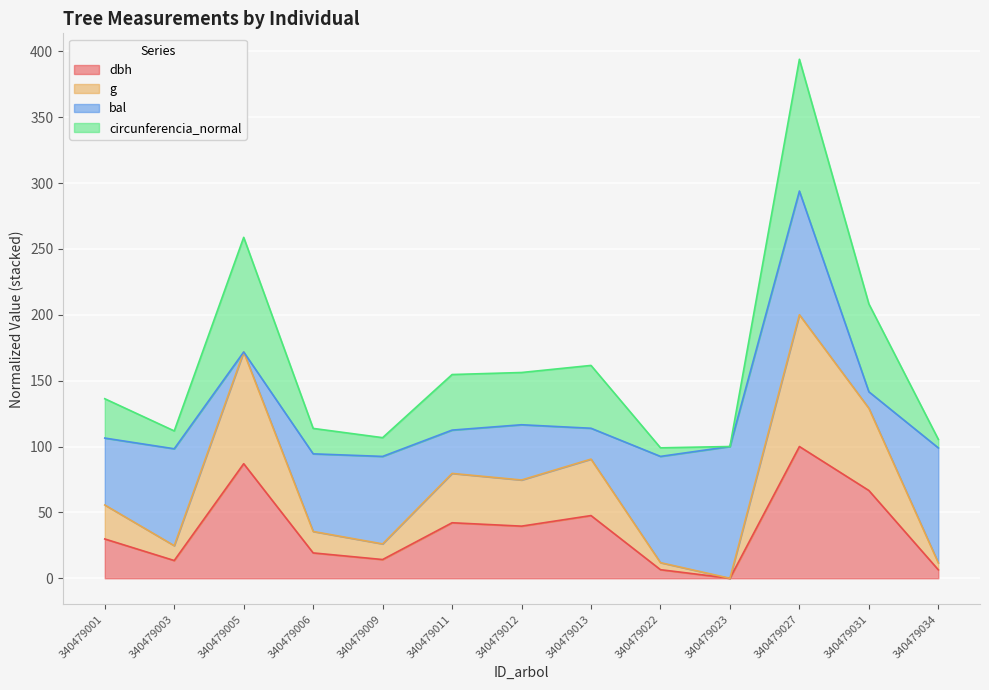

True or false: dbh has a value of 14.8 at 340479011.

False